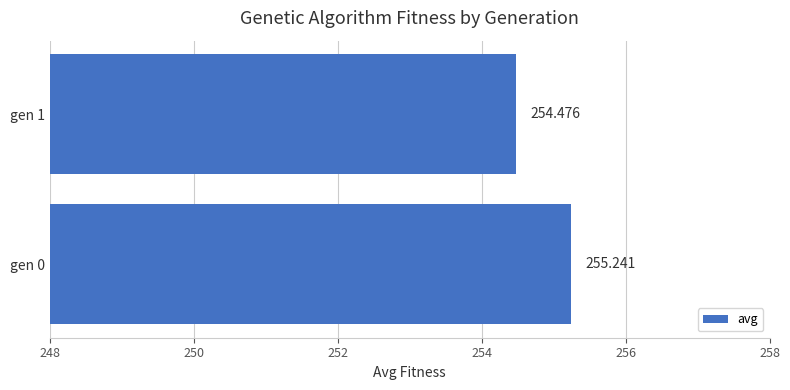

Does the chart contain stacked bars?

No